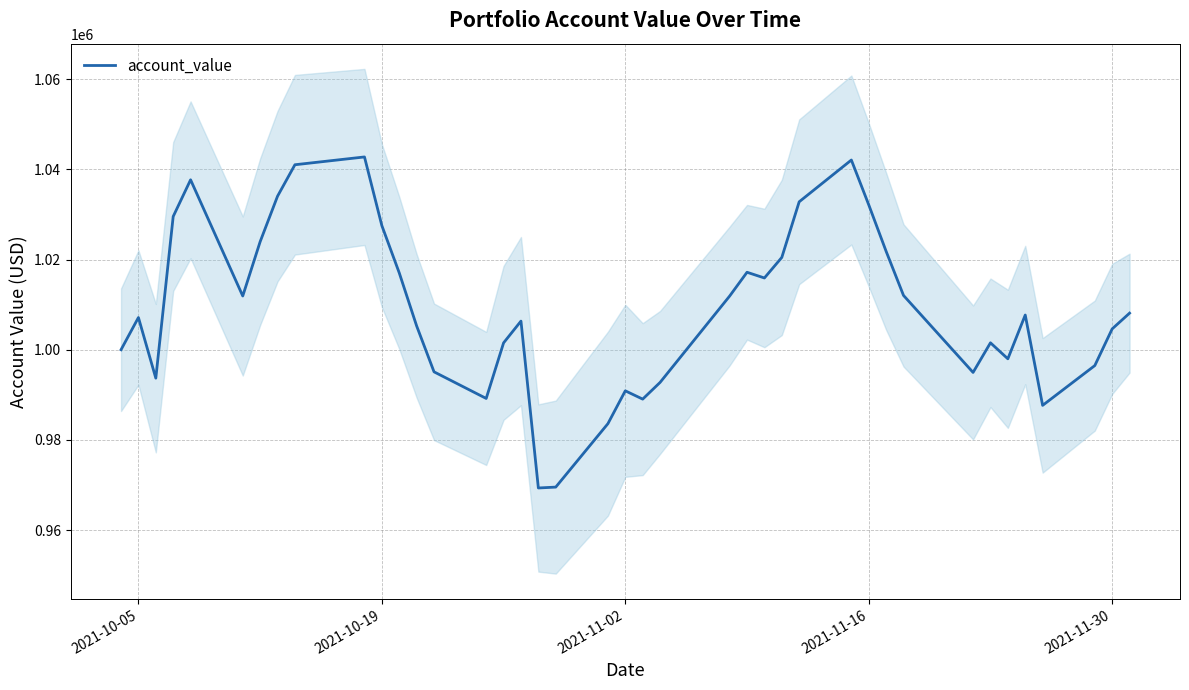

Reading right to left, what are all the values shown in this chart?

1008115.9	1004625.6	996487.5	987662.9	1007695.1	997988.3	1001537.8	994967.7	1012037.8	1021817.7	1032133.3	1042065.5	1032804.7	1020468.1	1015910.5	1017177.5	1011899.4	992753.8	989048.9	990890.3	983607.9	969542.2	969345.6	1006349.1	1001522.3	989198.9	995098.6	1005278.7	1017040.4	1027515.7	1042747.1	1041016.9	1034038.2	1023952.0	1011914.2	1037681.2	1029544.4	993696.4	1007141.1	1000000.0